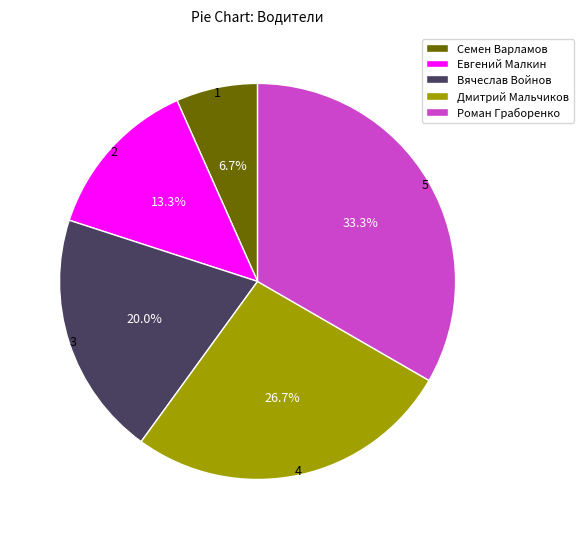

To the nearest percent, what is the average slice percentage?

20%